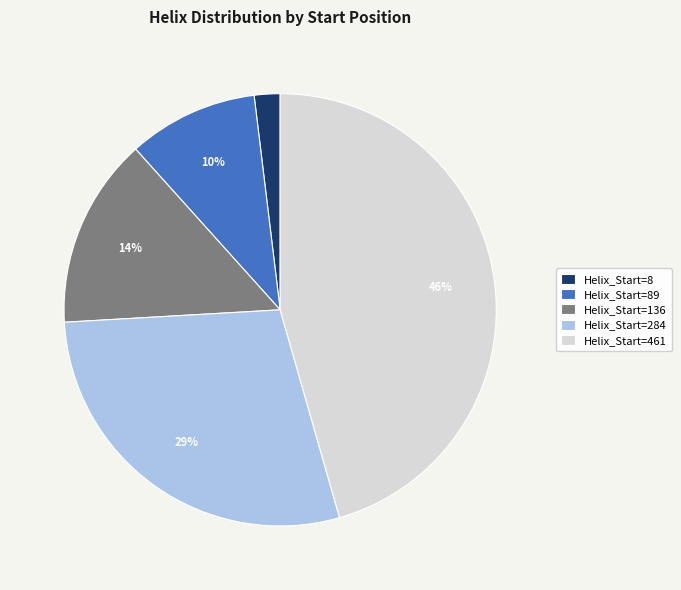

Do Helix_Start=461 and Helix_Start=284 together represent more than half of the pie?

Yes